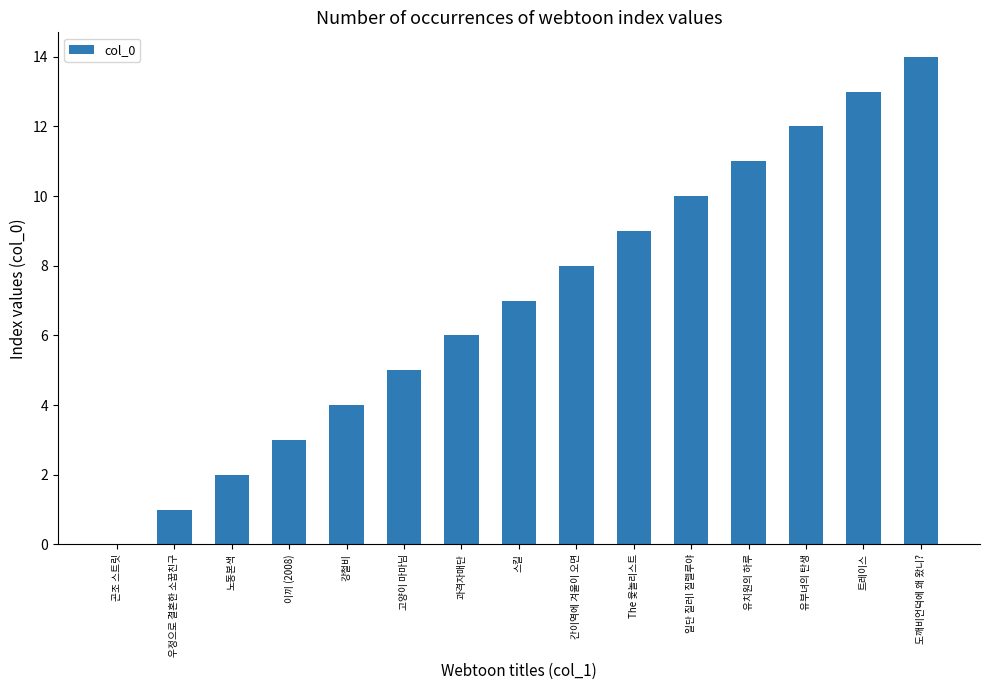

How many series are shown in this chart?

1